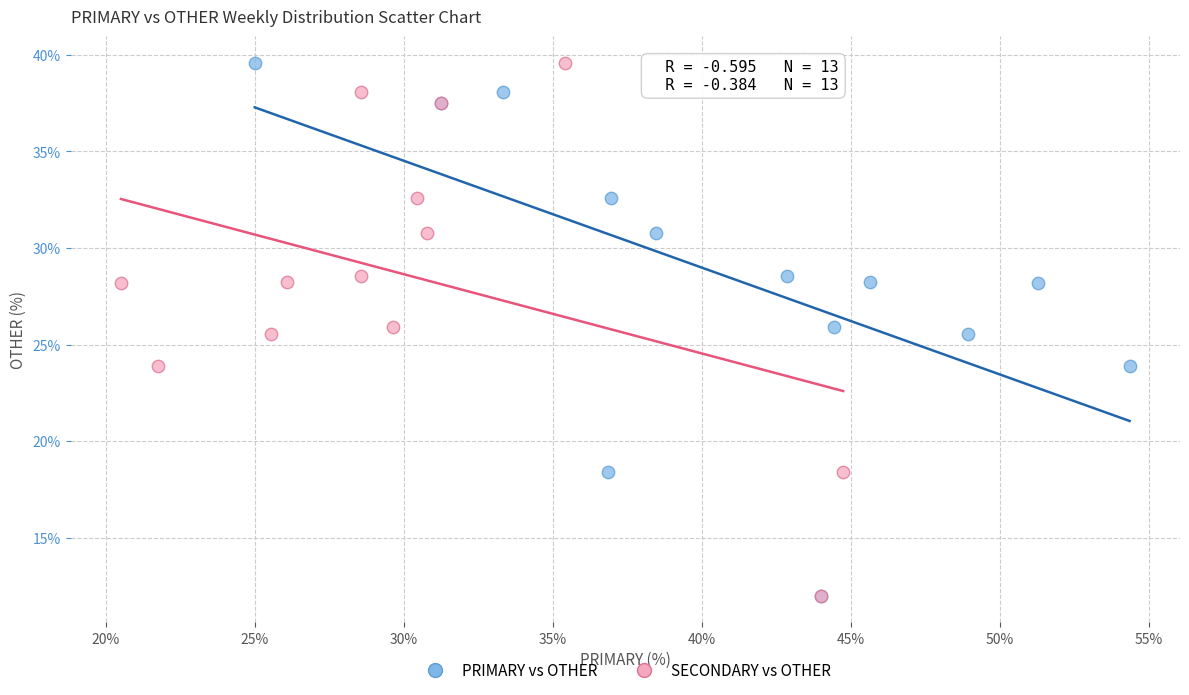

What are all the series names shown in the legend?

PRIMARY vs OTHER, SECONDARY vs OTHER